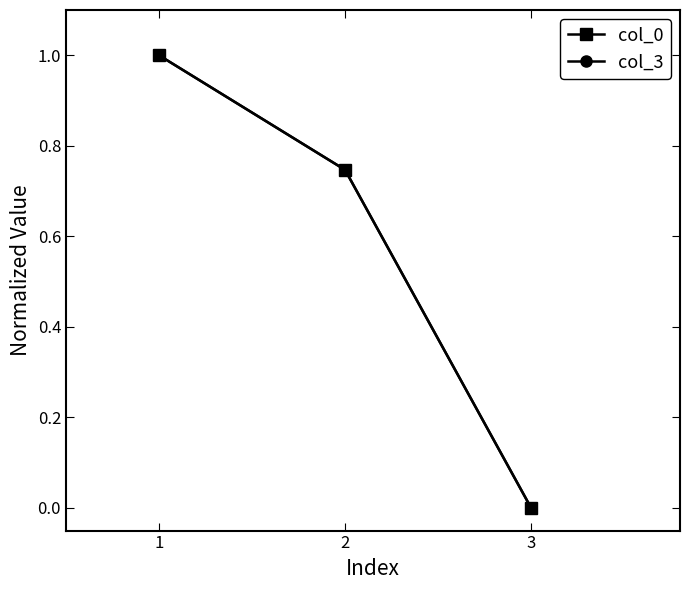

The col_0 series shows 0.0 at 3. True or false?

True